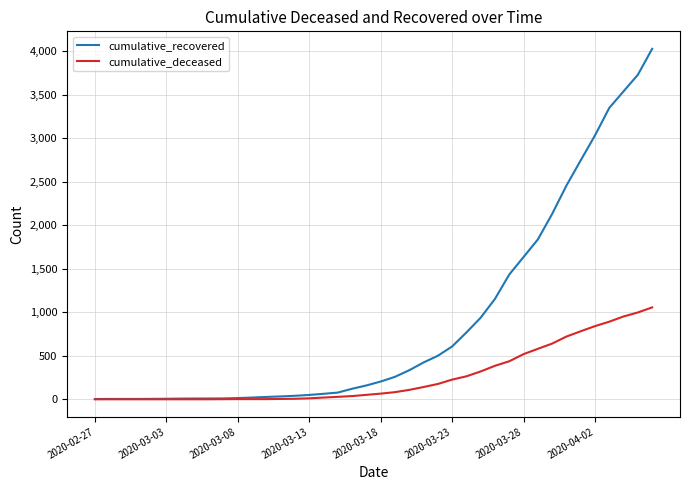

Rank the series by their maximum value, from highest to lowest.

cumulative_recovered, cumulative_deceased